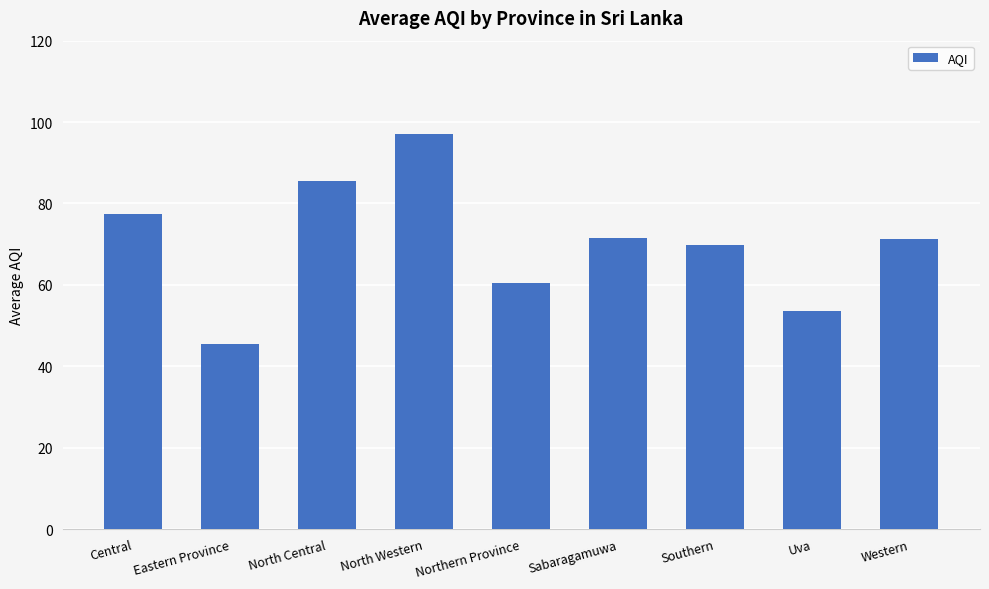

Does the chart contain any negative values?

No